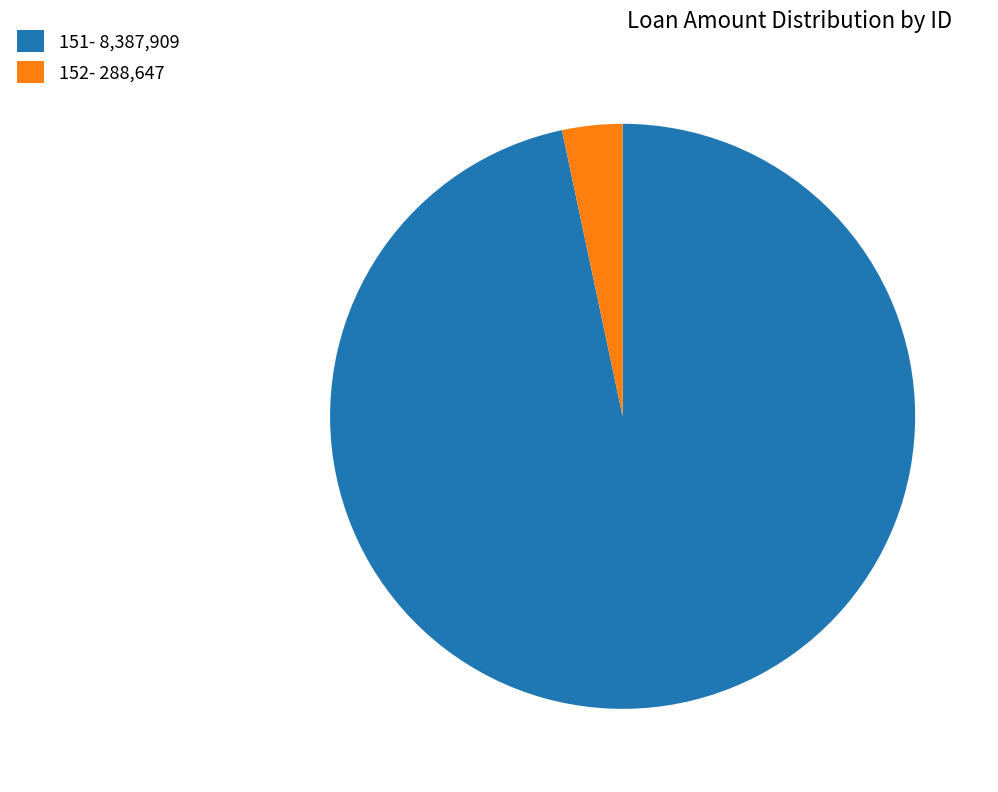

Is it true that 151- 8,387,909 is 88% of the pie?

False